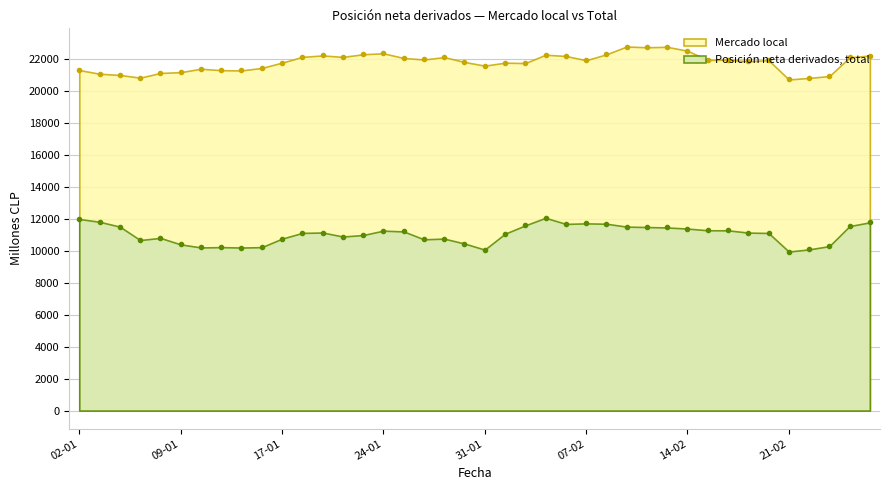

At which label does Posición neta derivados, total first exceed 11133?

02-01